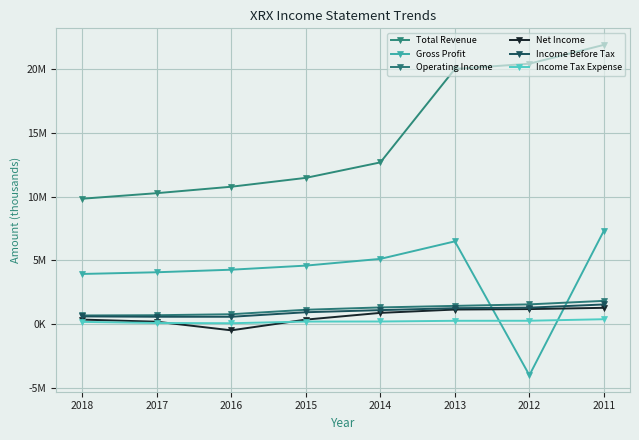

True or false: Total Revenue has a value of 32905063 at 2011.

False